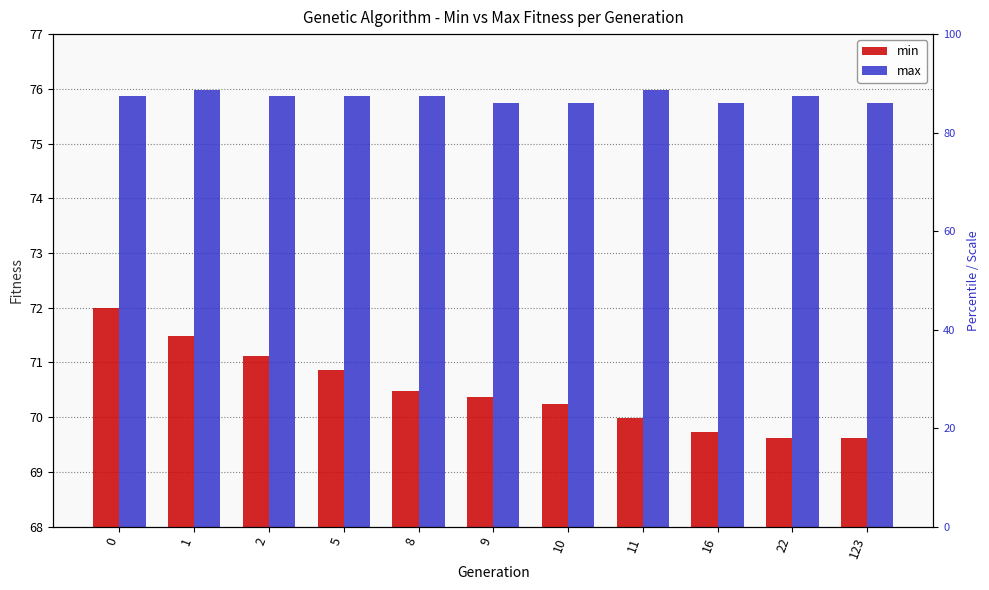

How many bars are there in each group?

2